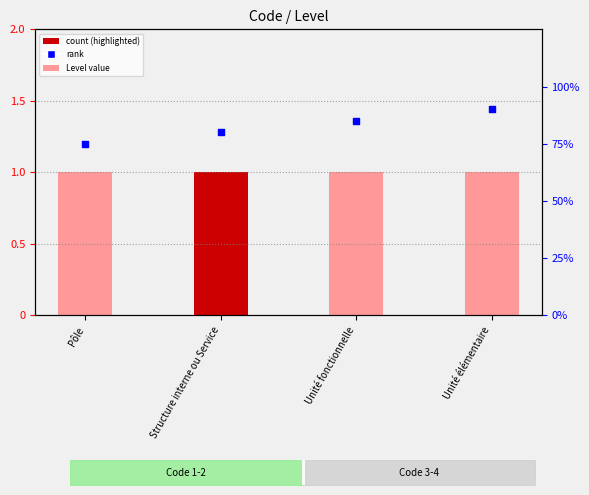

At how many categories does at least one series exceed 87?

1